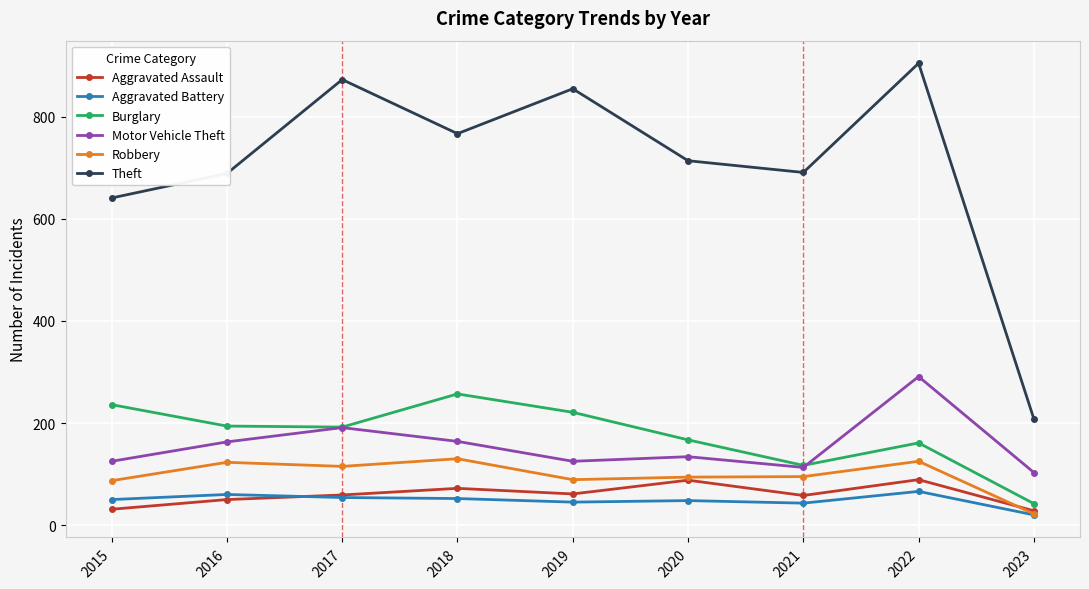

What is the lowest value of the Burglary series?

42